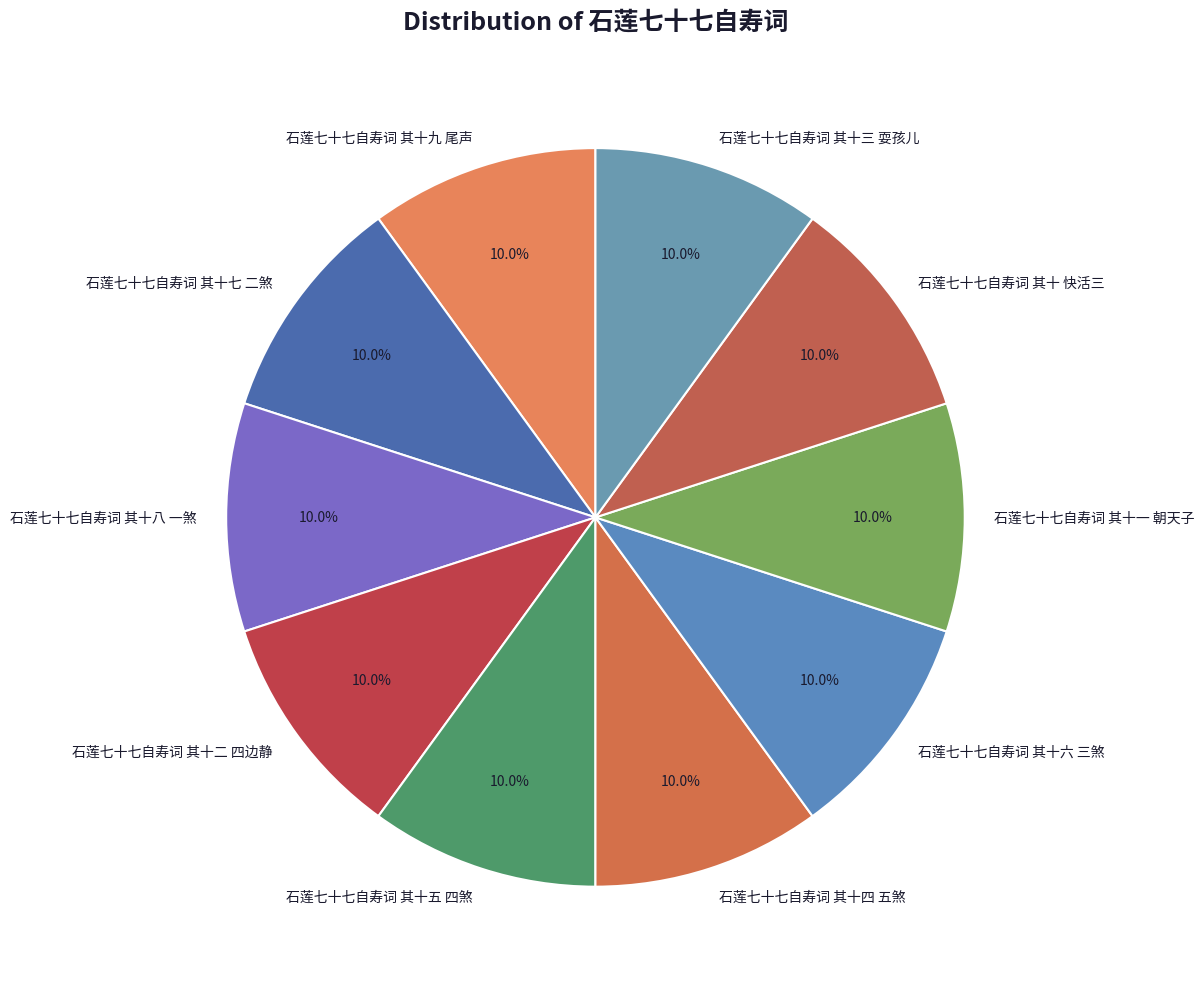

Does any single category account for the majority?

No